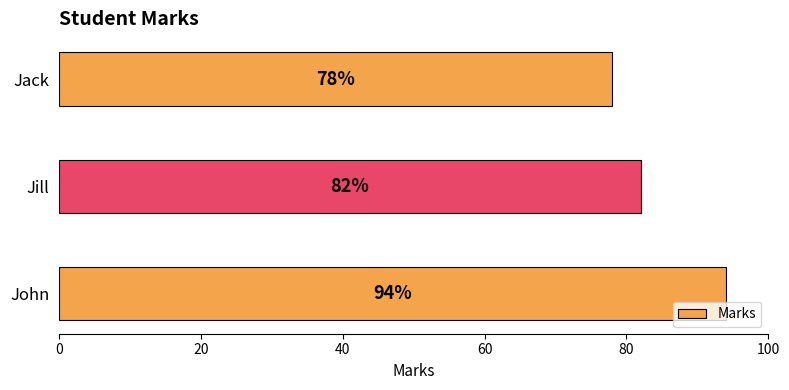

What is the average value?

85